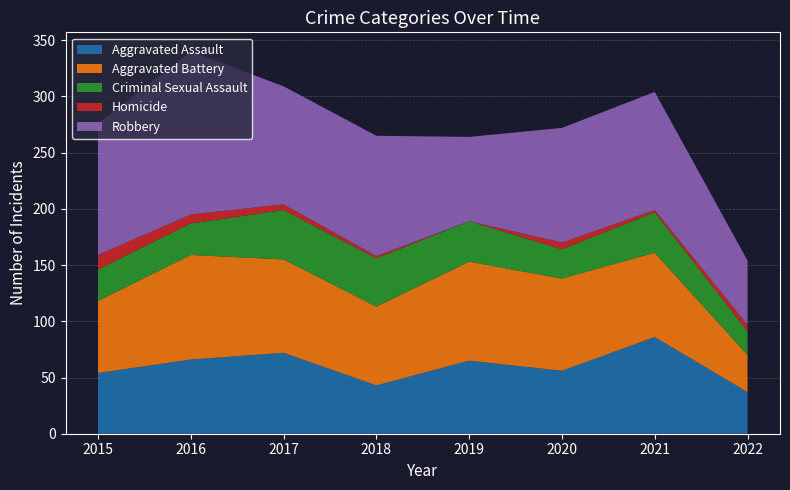

Reading right to left, list all the values displayed in this chart.

Aggravated Assault: 37	86	56	65	43	72	66	54
Aggravated Battery: 33	75	82	88	70	83	93	64
Criminal Sexual Assault: 21	36	26	36	43	44	28	28
Homicide: 6	2	6	0	2	5	8	13
Robbery: 57	105	102	75	107	105	145	117